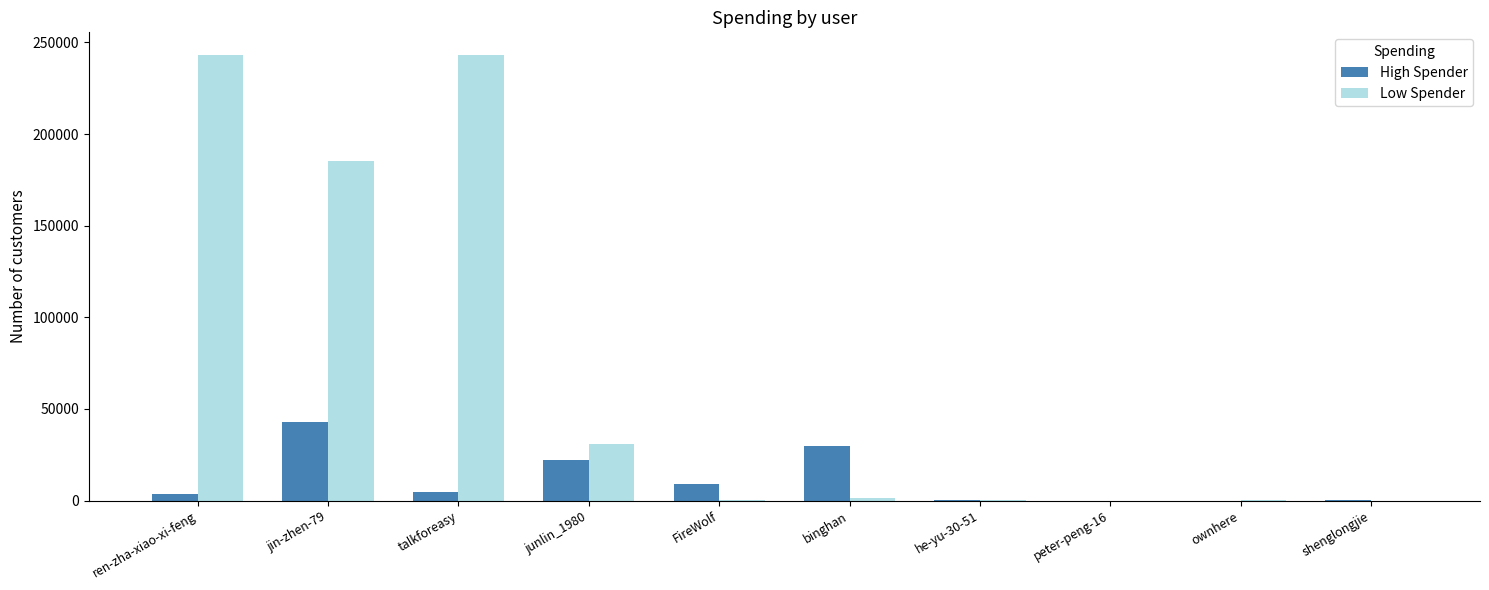

Are the bars horizontal?

No